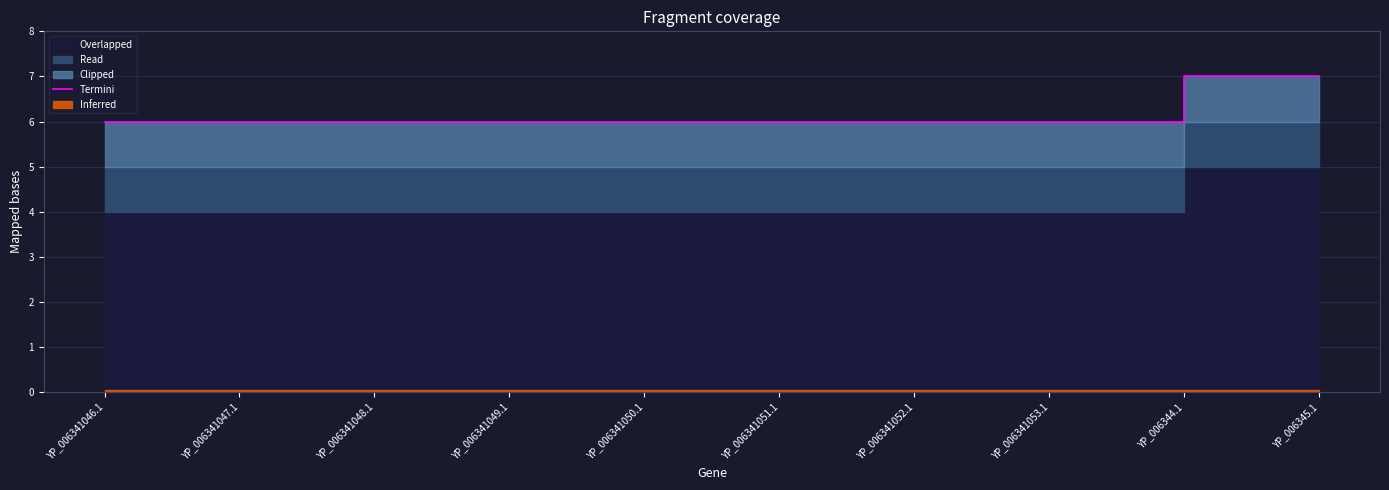

Reading left to right, extract all data points from this chart.

6	6	6	6	6	6	6	6	7	7